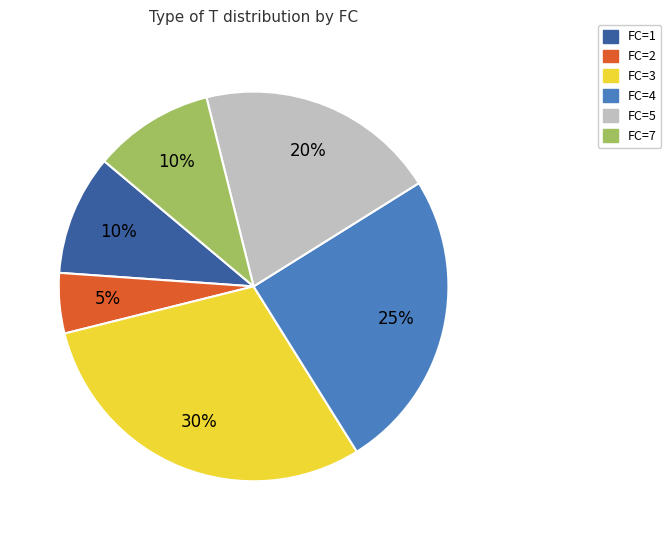

Combined, do FC=1 and FC=2 account for over 50%?

No